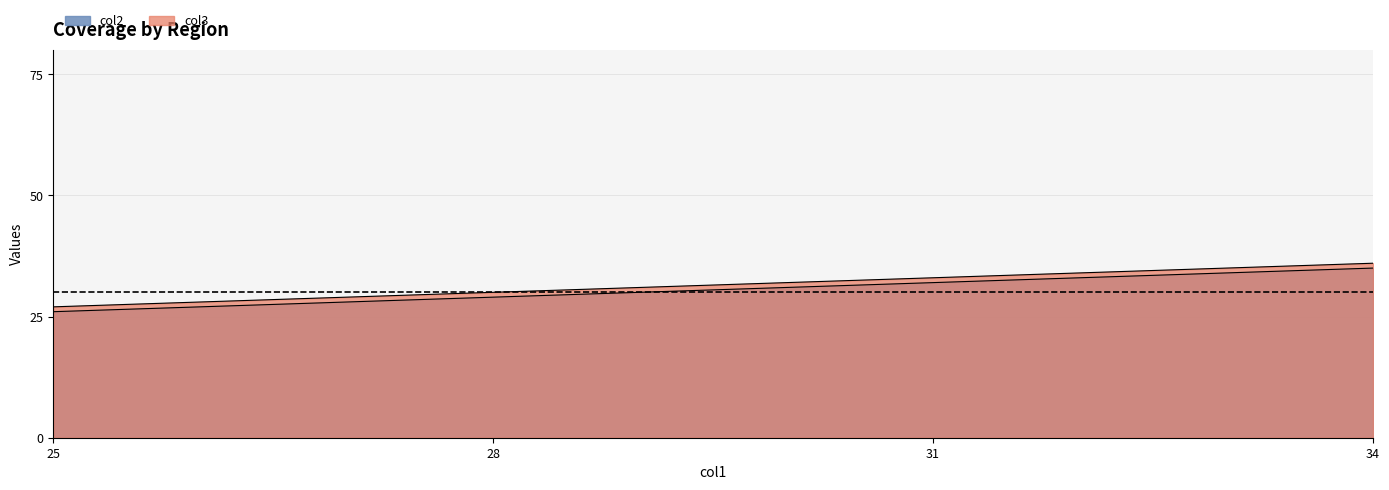

How many series are shown in this chart?

2